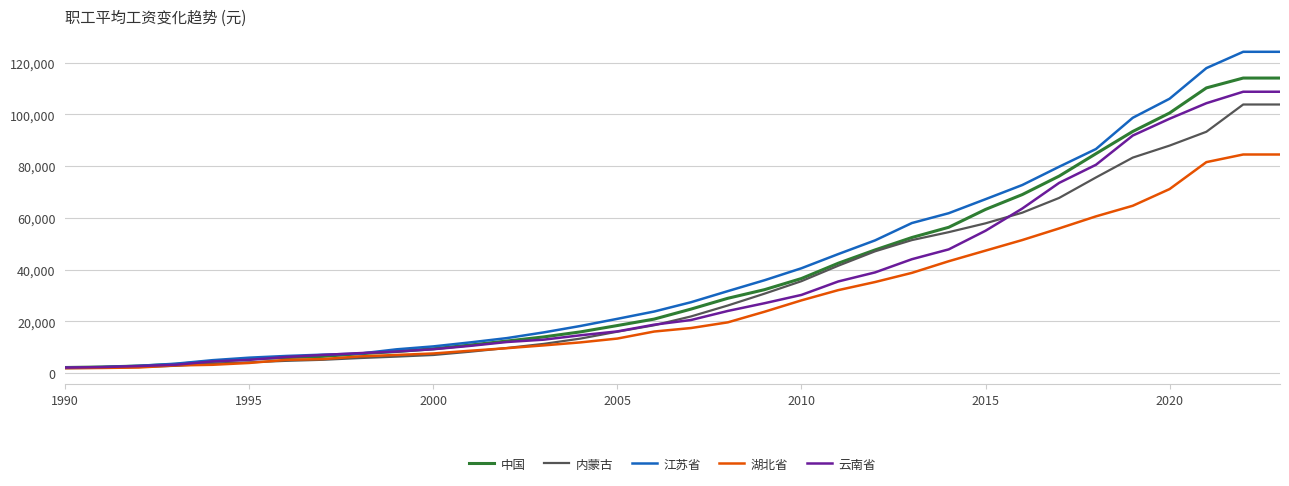

What is the highest value of the 中国 series?

114029